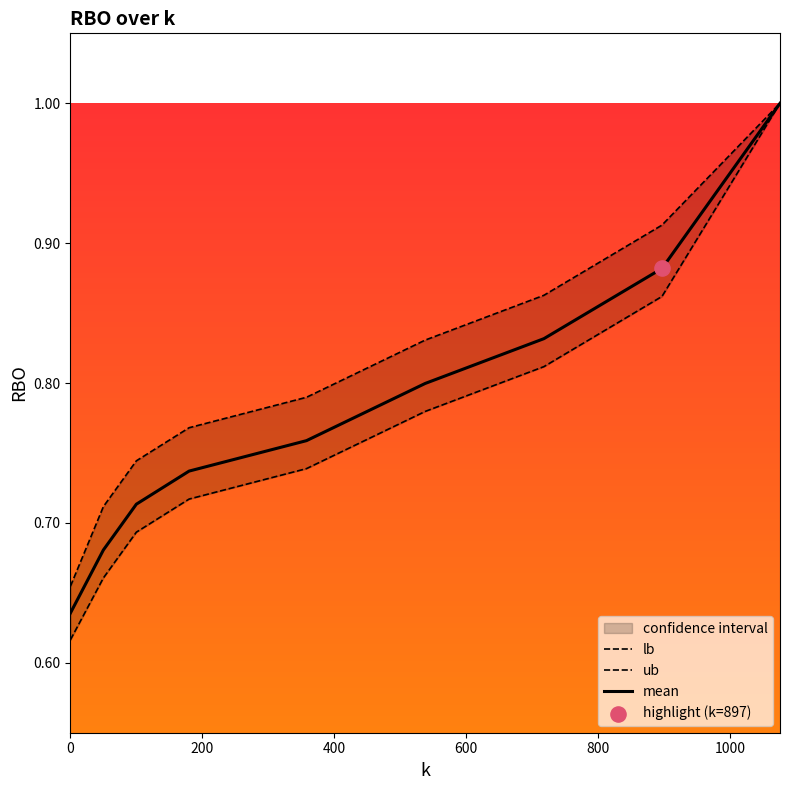

What is the maximum value for mean?

1.0